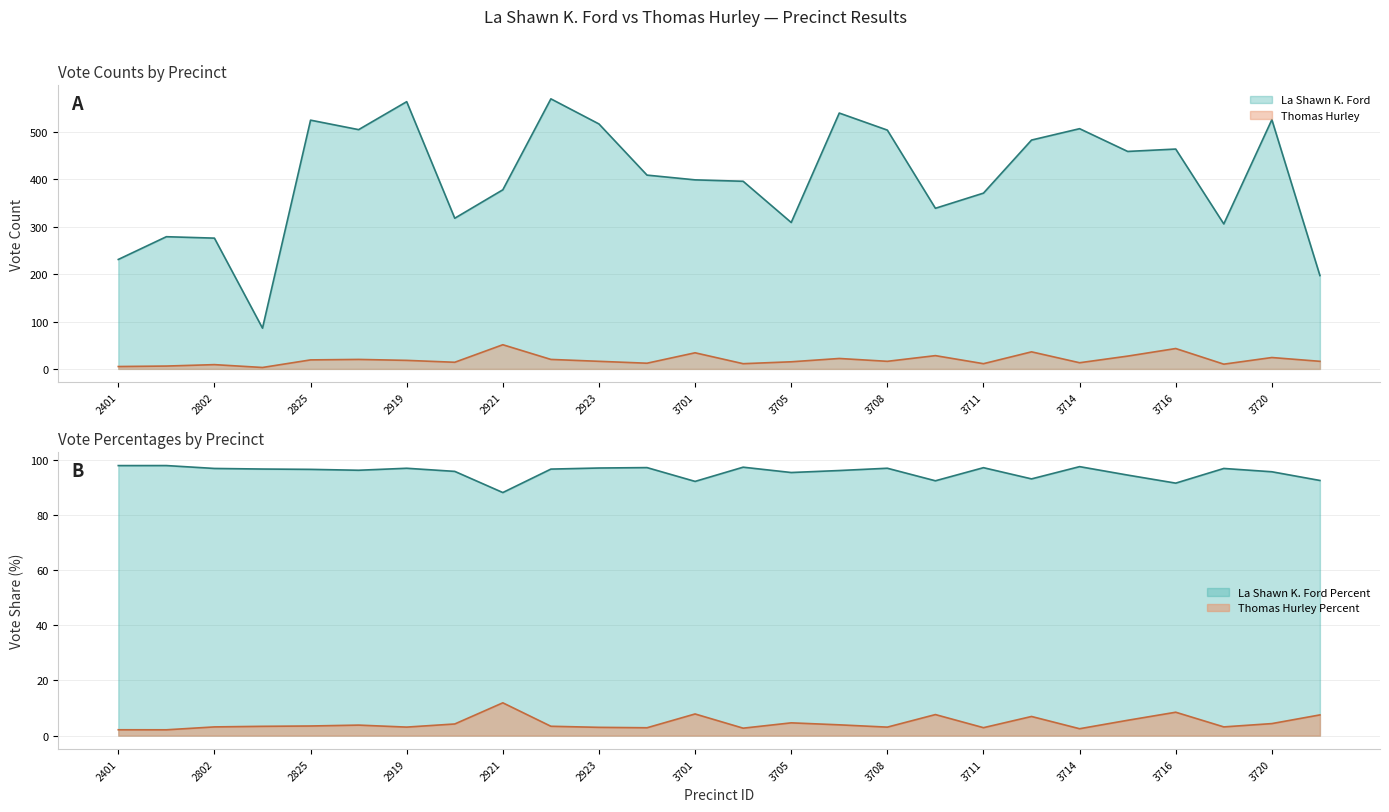

True or false: La Shawn K. Ford and Thomas Hurley cross at least once.

False